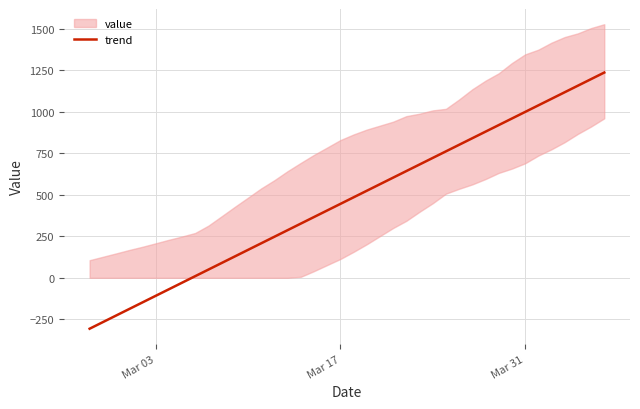

True or false: the data has more than 0 interior local peaks.

False